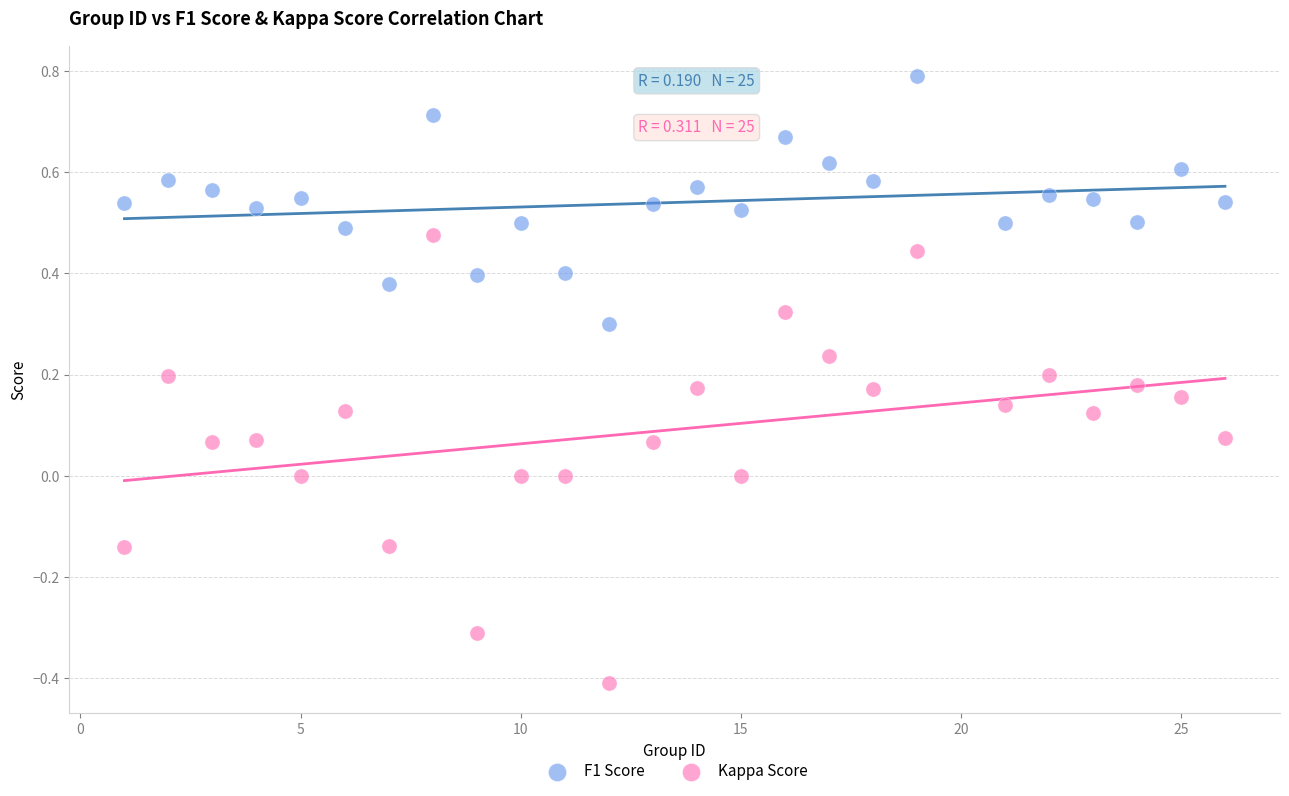

Across all data points, what is the range of X values (max minus min)?

25.0